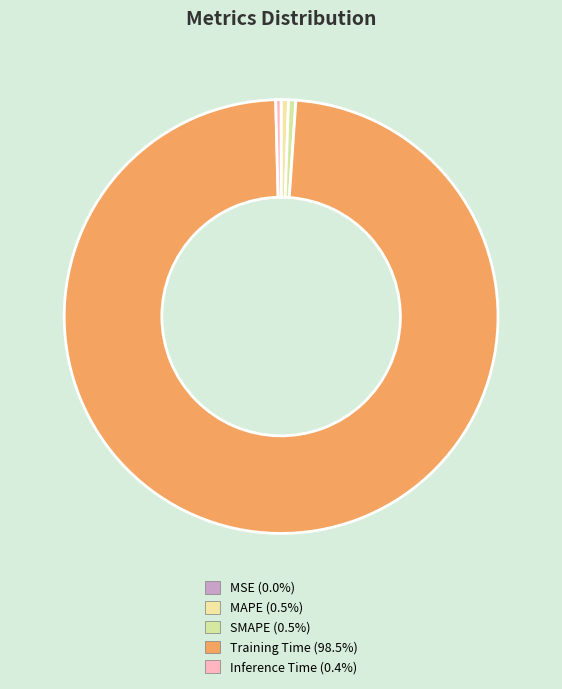

Rank the categories by value from highest to lowest.

Training Time, MAPE, SMAPE, Inference Time, MSE